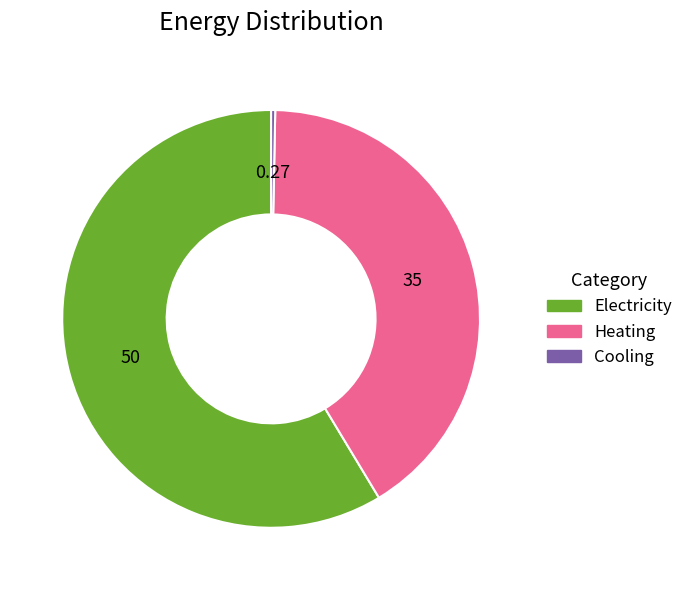

Which category accounts for the majority?

Electricity